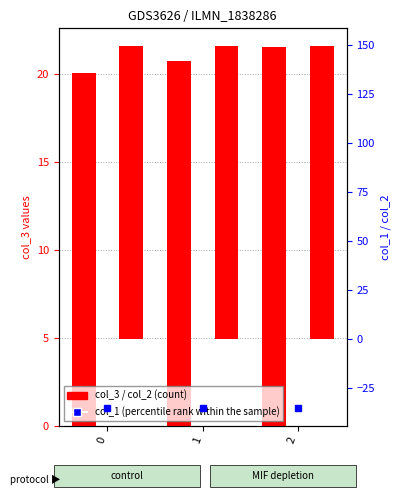

True or false: col_3 (count) has a value of 26.4 at 0.

False